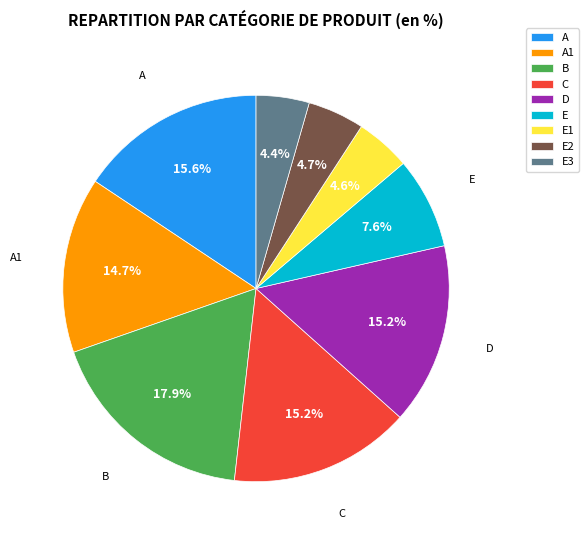

Approximately how many times larger is the value at A compared to A1?

1.1